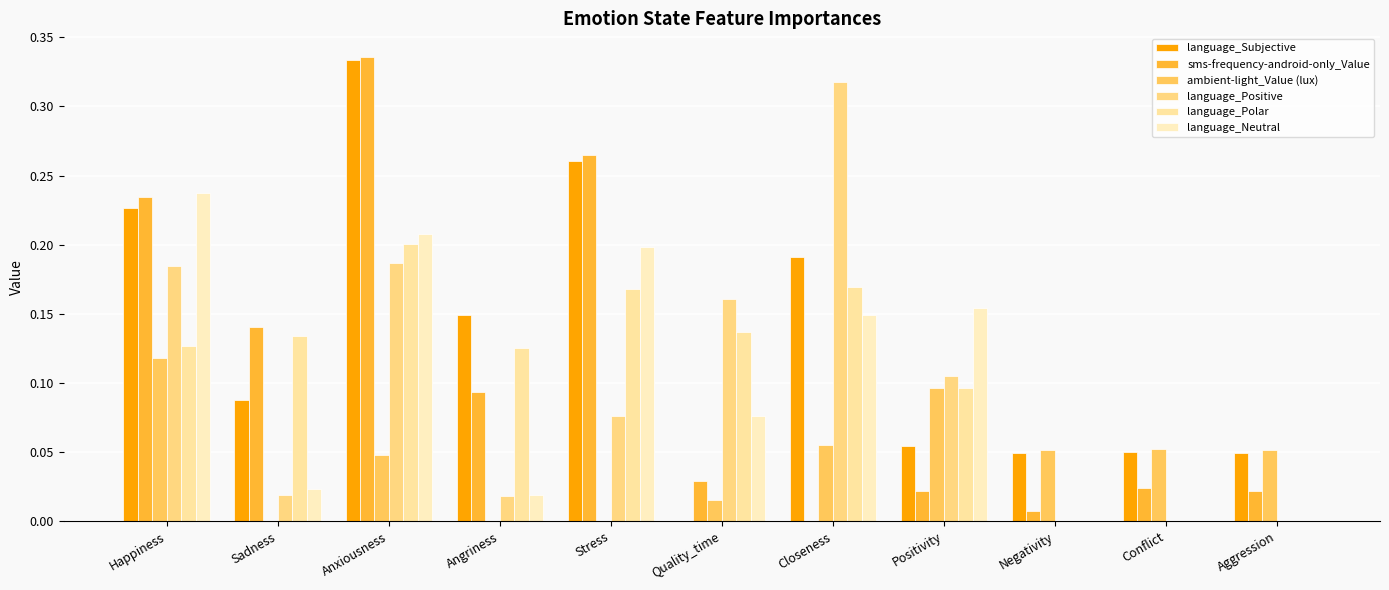

How many values in sms-frequency-android-only_Value are above zero?

10